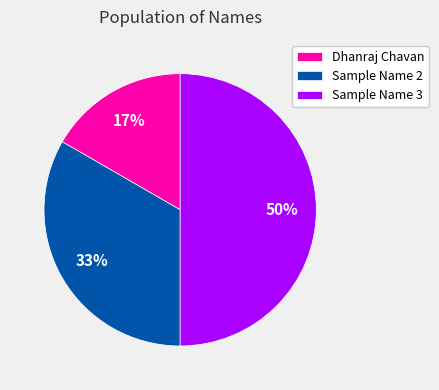

To the nearest percent, what is the difference between the largest and smallest slice percentages?

33%